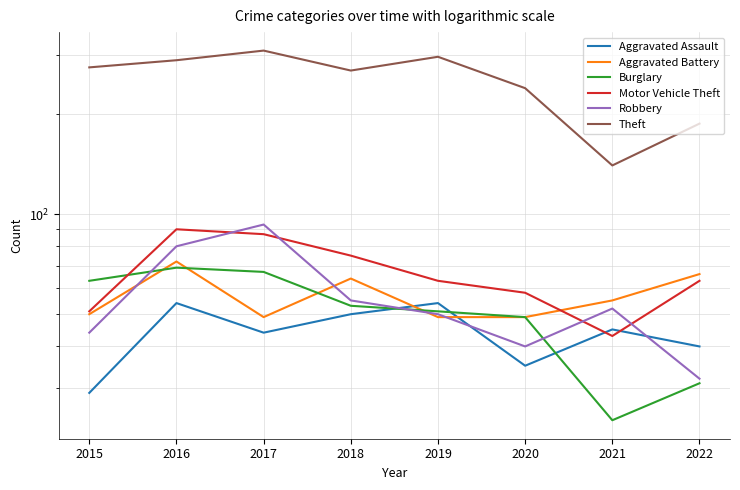

Between 2020 and 2021, which is larger?

2021